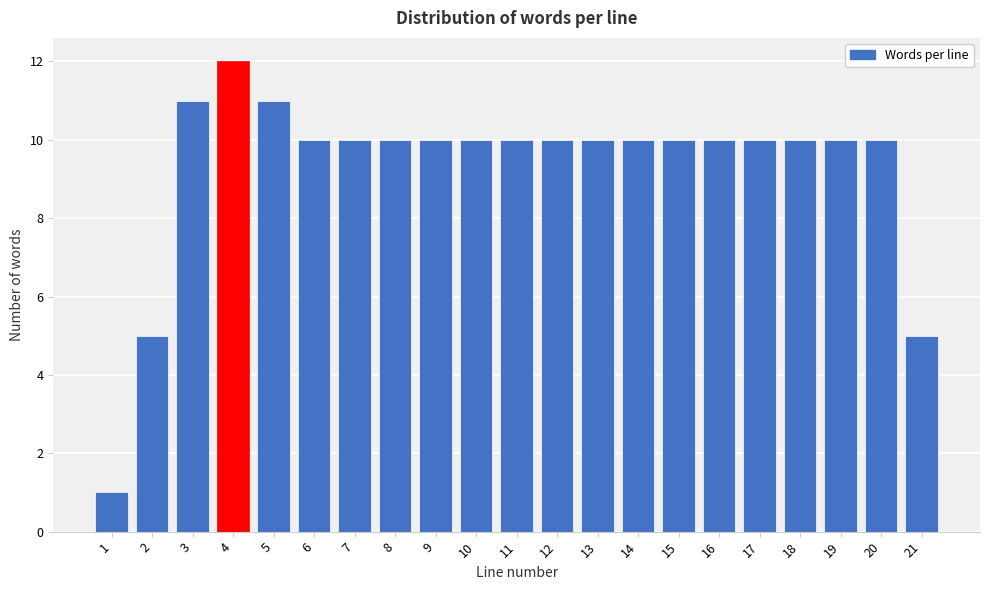

Reading right to left, what are all the values shown in this chart?

21=5	20=10	19=10	18=10	17=10	16=10	15=10	14=10	13=10	12=10	11=10	10=10	9=10	8=10	7=10	6=10	5=11	4=12	3=11	2=5	1=1